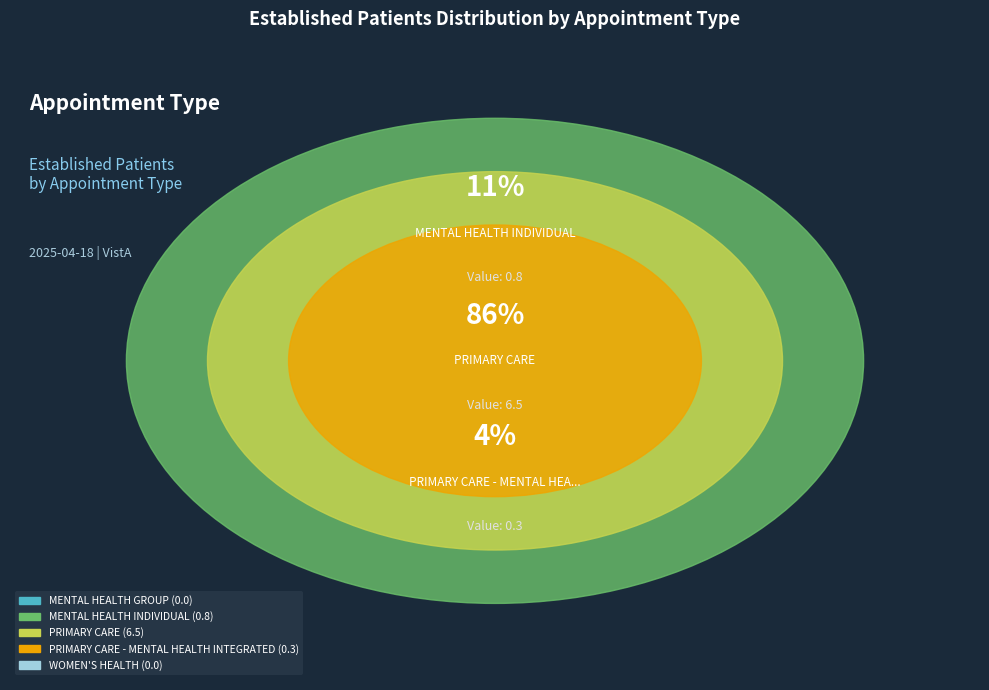

Do WOMEN'S HEALTH and PRIMARY CARE together represent more than half of the pie?

Yes